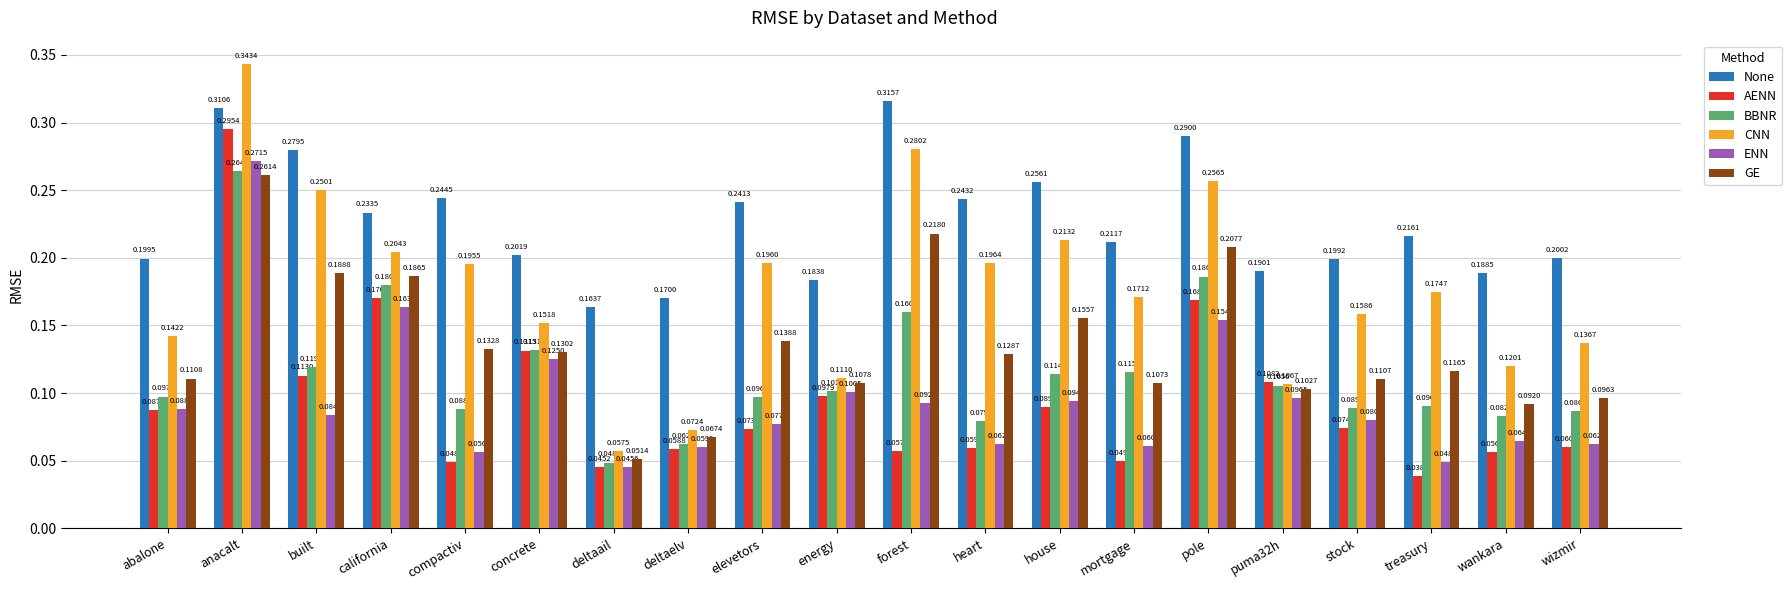

Is it true that BBNR equals 0.2 at pole?

True